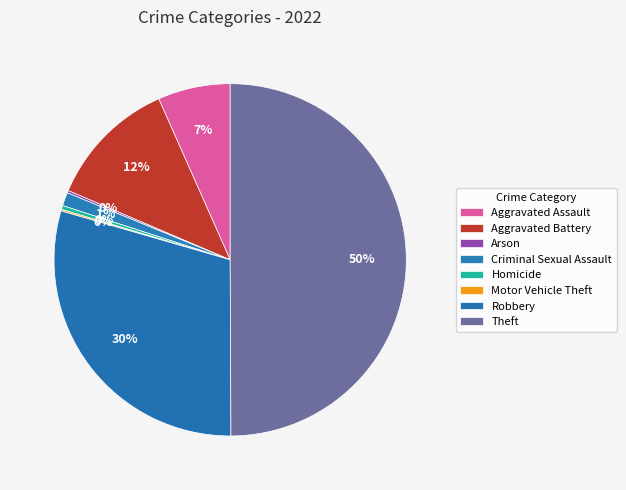

To the nearest percent, what percentage of the pie is Criminal Sexual Assault?

1%